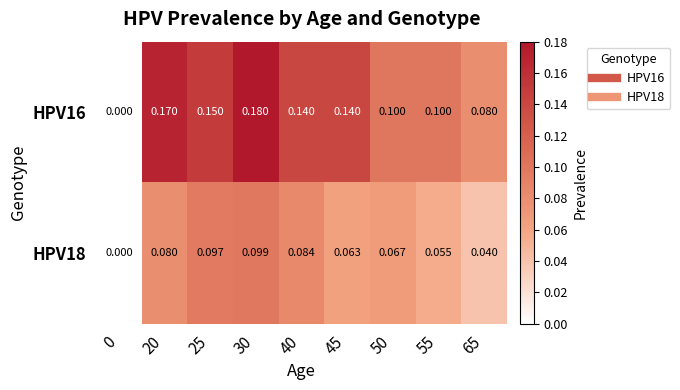

Is the value of HPV16 at 55 greater than the value of HPV18 at 65?

Yes